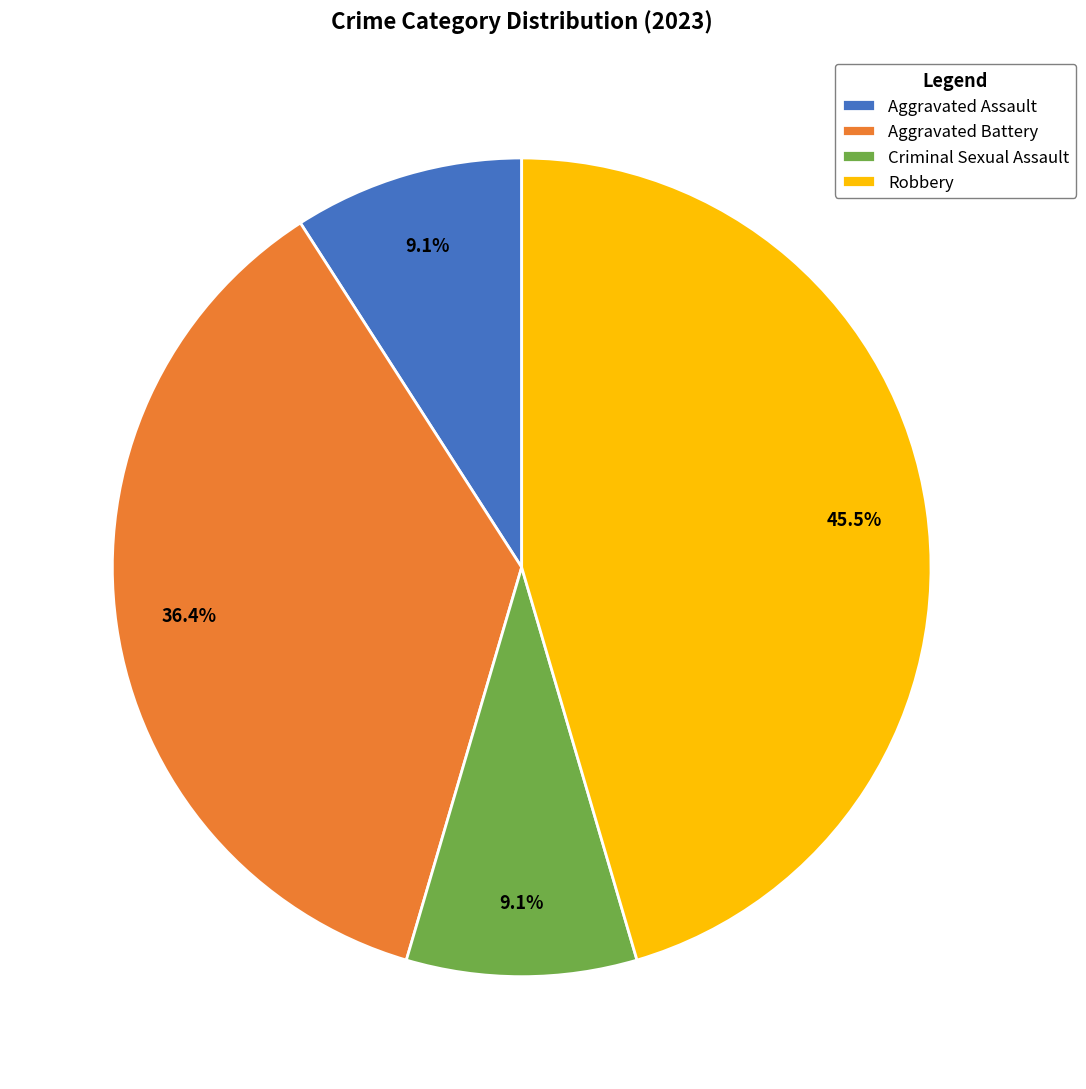

Count the number of slices in the pie.

4